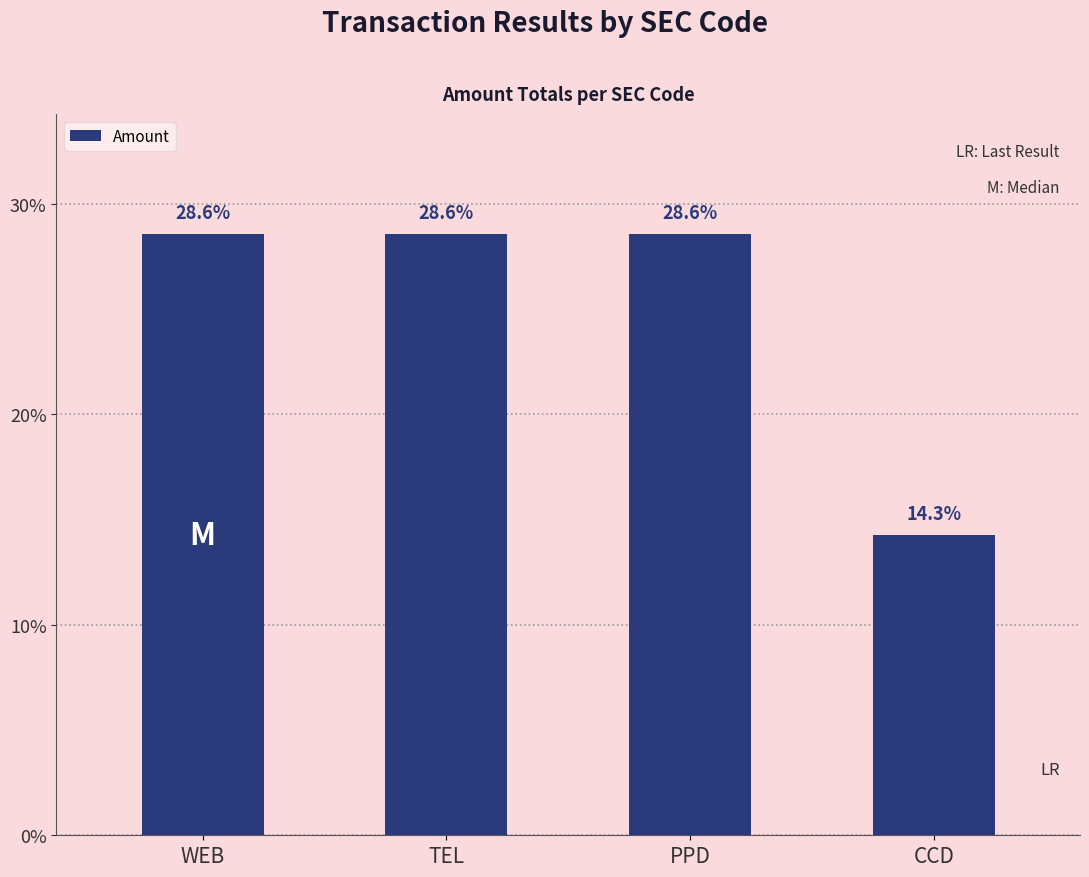

List the labels in order of value, largest first.

WEB, TEL, PPD, CCD